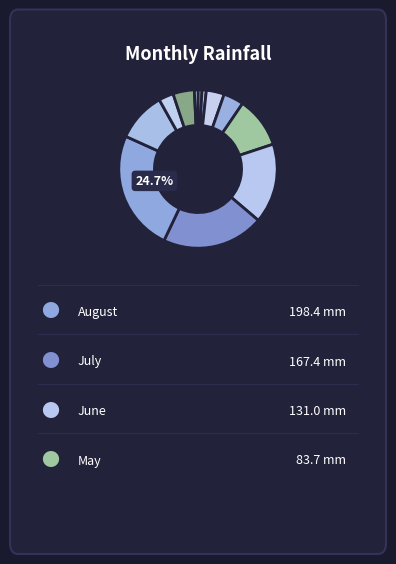

How many segments does this pie chart have?

12